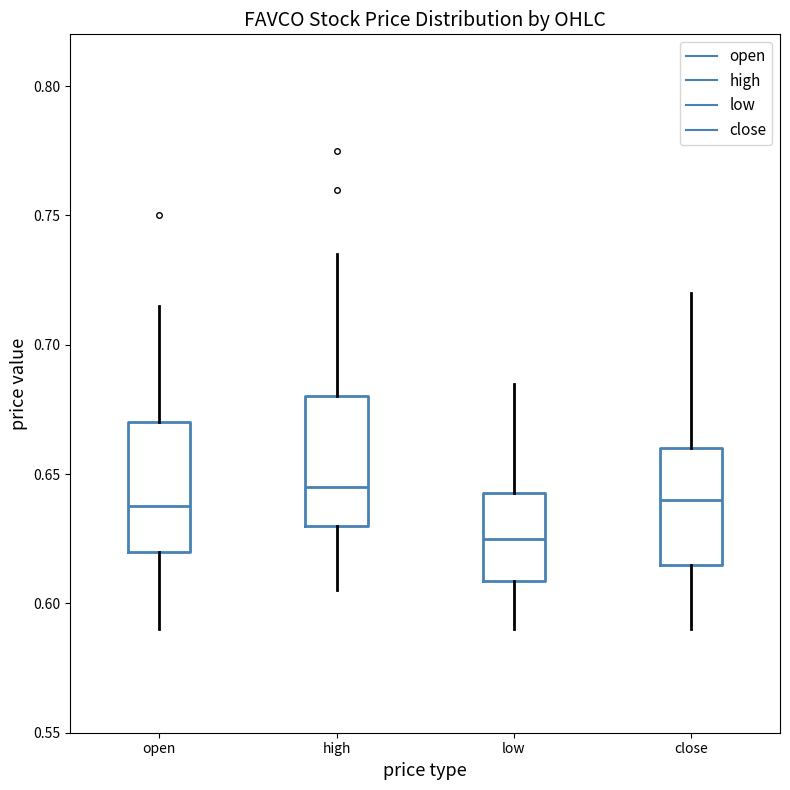

Reading left to right, transcribe this box plot: for each box, give where its median line is, the range the box spans, and where its two whiskers end, as read against the y-axis. The values are not printed on the chart, so give them approximately, as read against the axis.

open: median 0.640, box 0.620 to 0.670, whiskers 0.590 to 0.715
high: median 0.645, box 0.630 to 0.680, whiskers 0.605 to 0.735
low: median 0.625, box 0.610 to 0.645, whiskers 0.590 to 0.685
close: median 0.640, box 0.615 to 0.660, whiskers 0.590 to 0.720